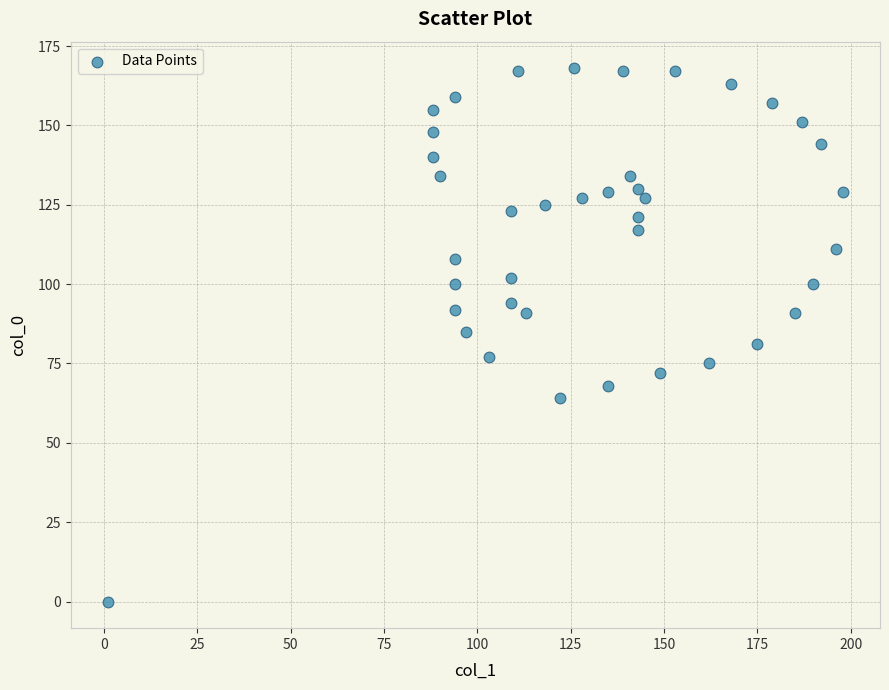

What is the range of X values (max minus min)?

197